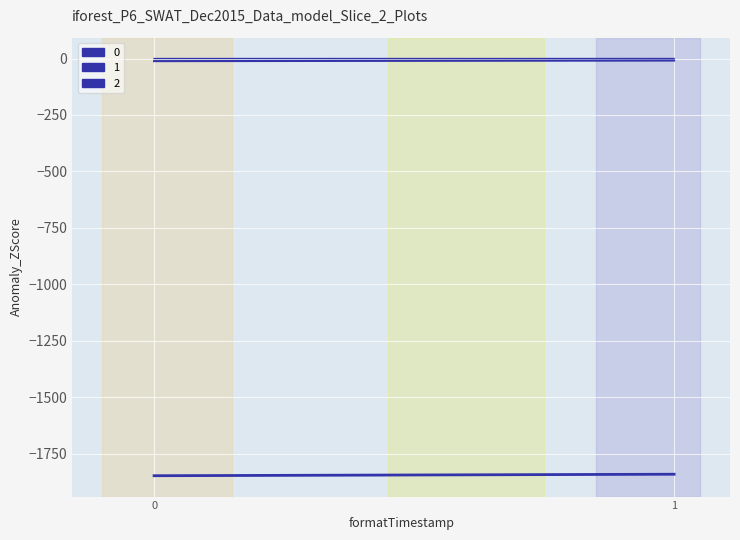

What is the maximum value for 1?

-9.0